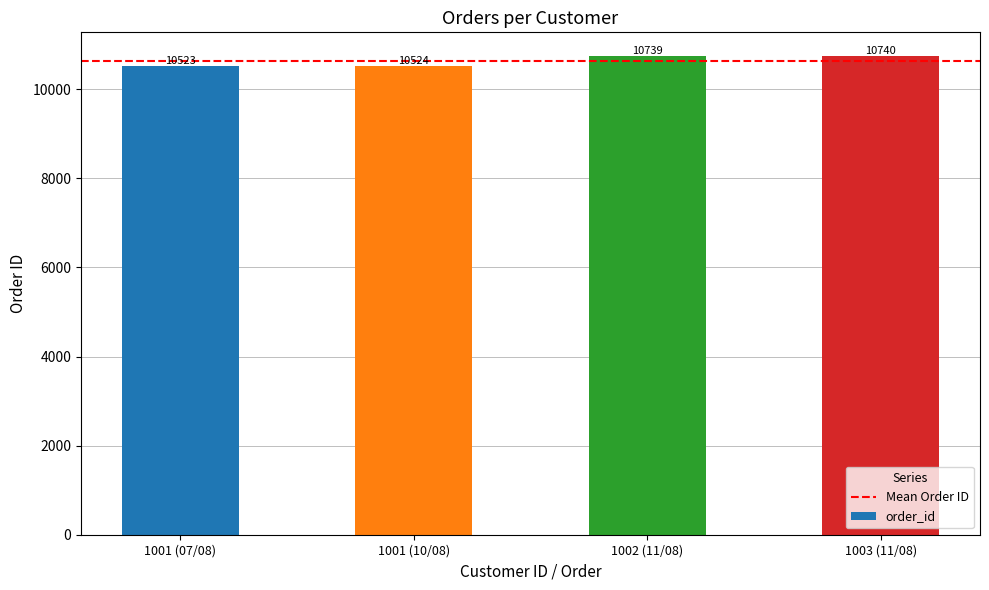

Reading left to right, what are all the values shown in this chart?

1001 (07/08)=10523	1001 (10/08)=10524	1002 (11/08)=10739	1003 (11/08)=10740